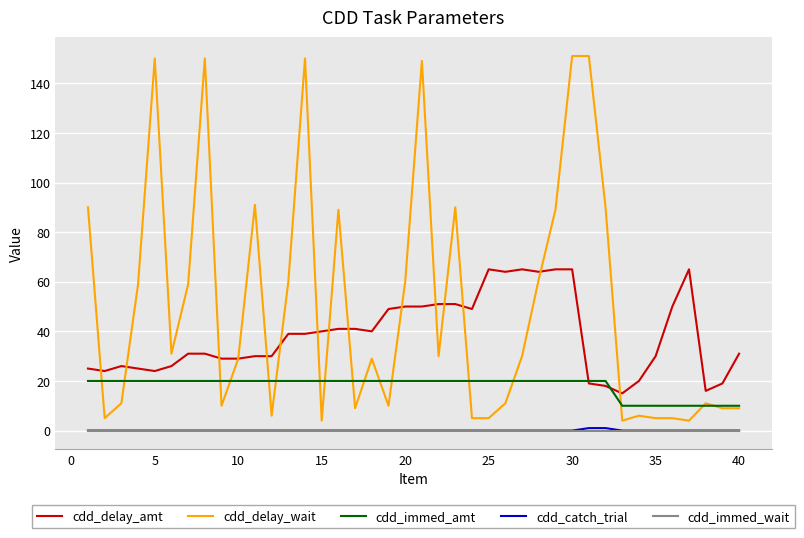

Which series has the largest total across all categories?

cdd_delay_wait